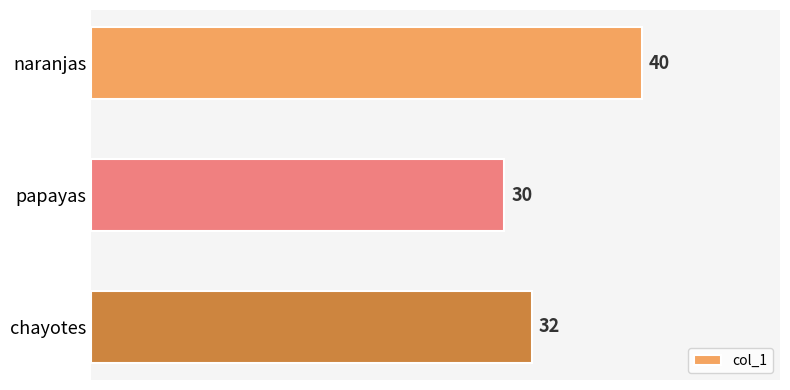

List the labels in order of value, largest first.

naranjas, chayotes, papayas